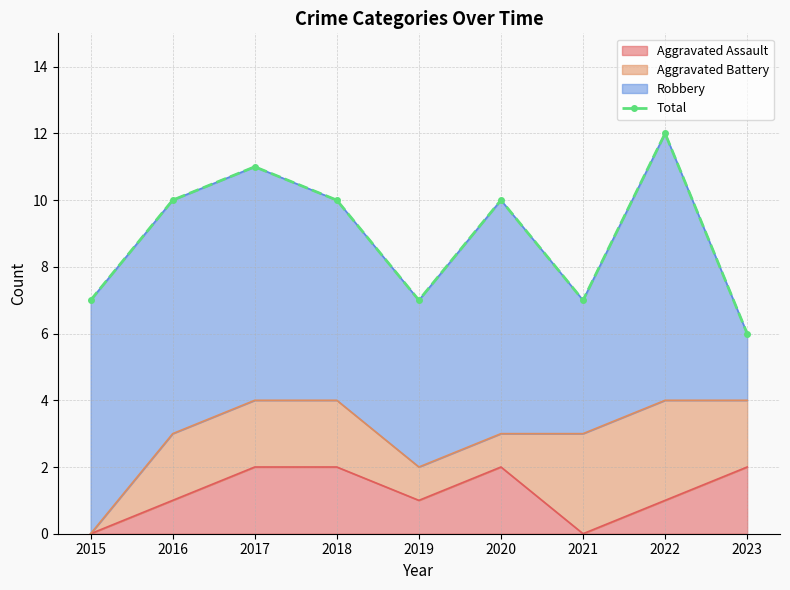

Reading right to left, transcribe all the data shown in this chart.

2023=6	2022=12	2021=7	2020=10	2019=7	2018=10	2017=11	2016=10	2015=7